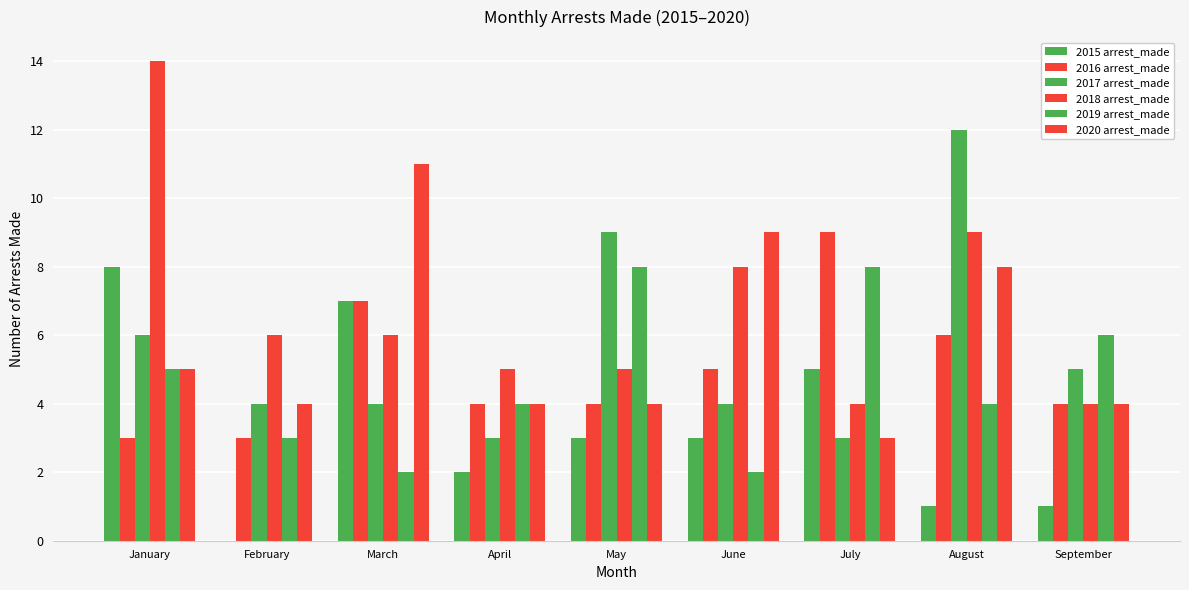

At how many categories does at least one series exceed 7?

6